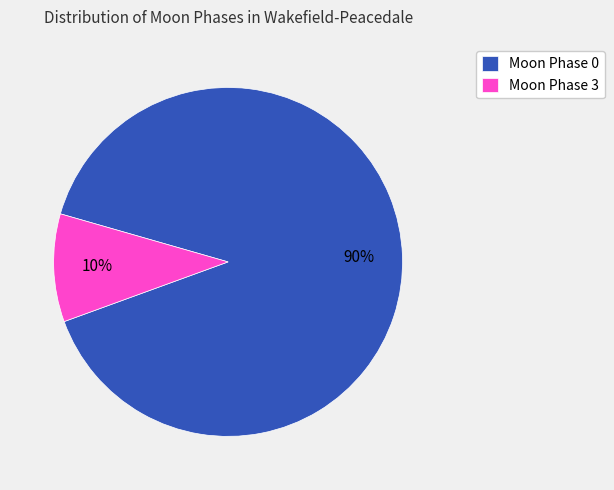

Combined, do Moon Phase 3 and Moon Phase 0 account for over 50%?

Yes